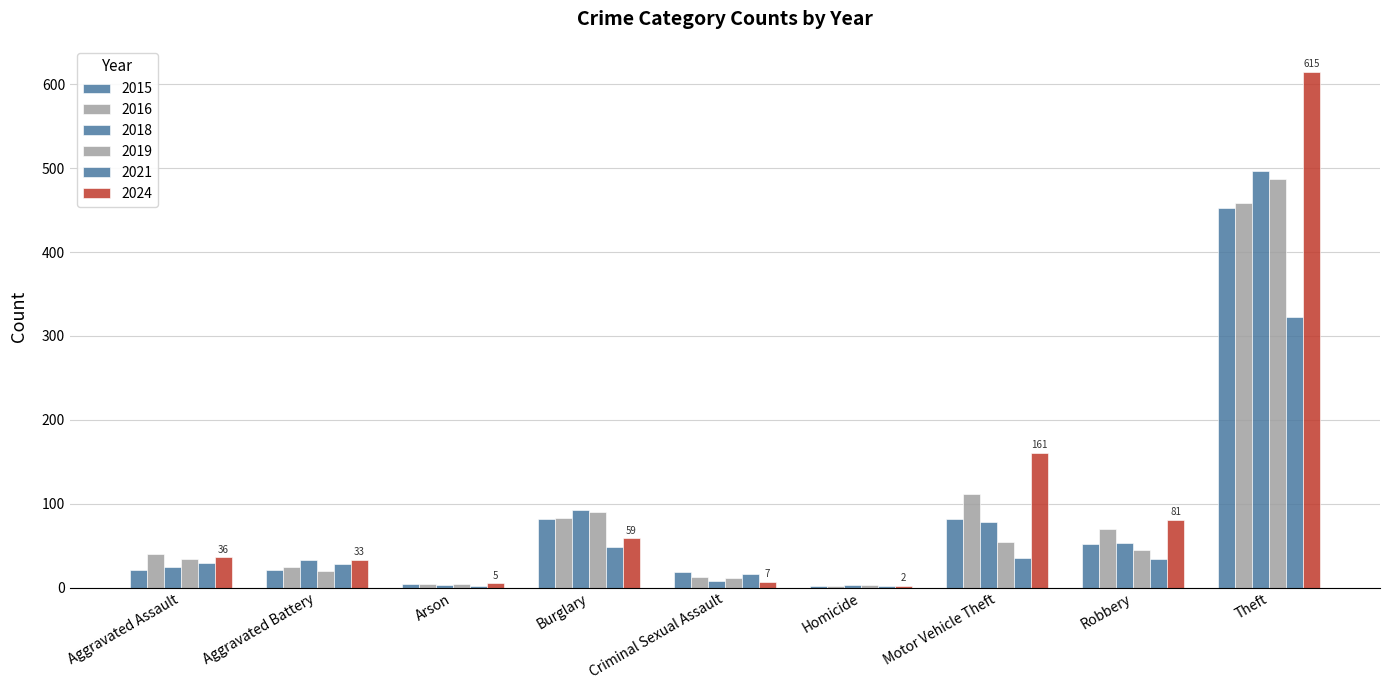

What is the minimum value shown in the chart?

2